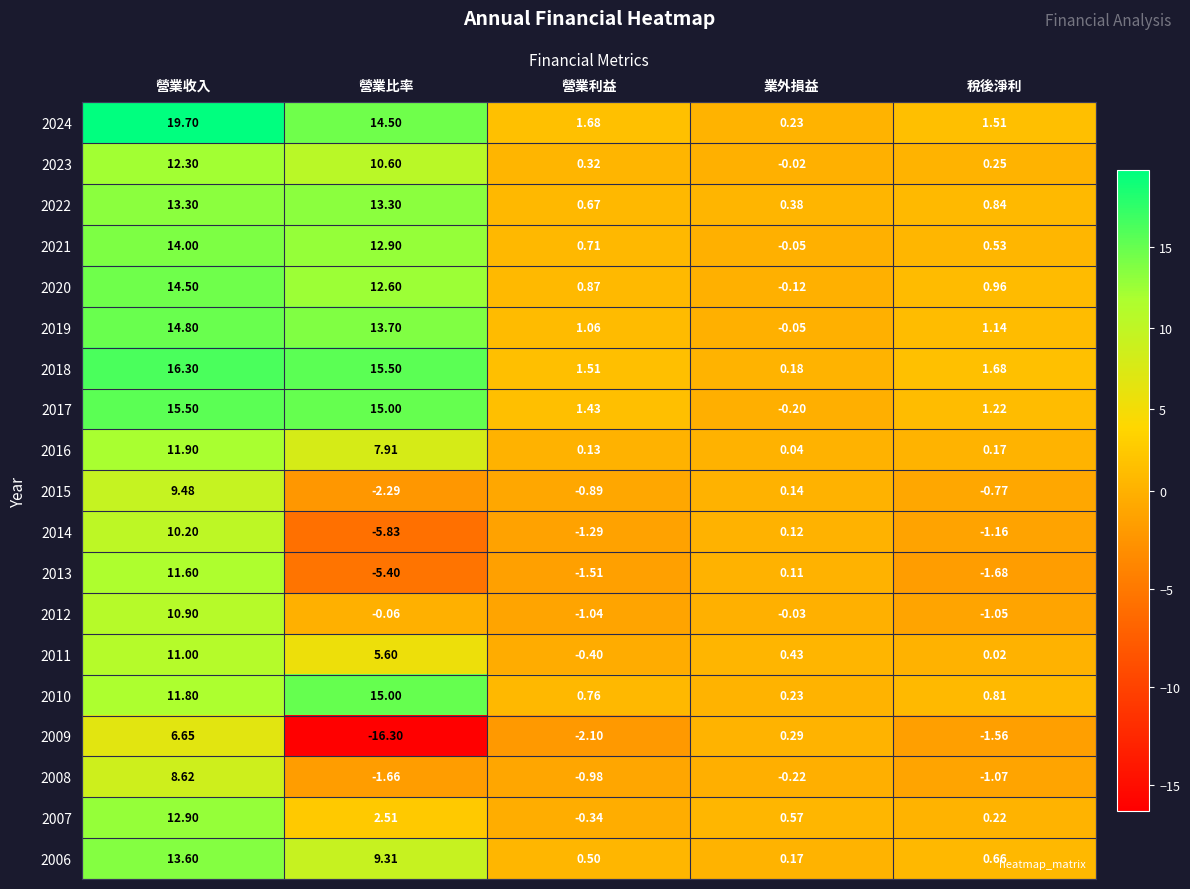

Which label corresponds to the largest value in the chart?

營業收入